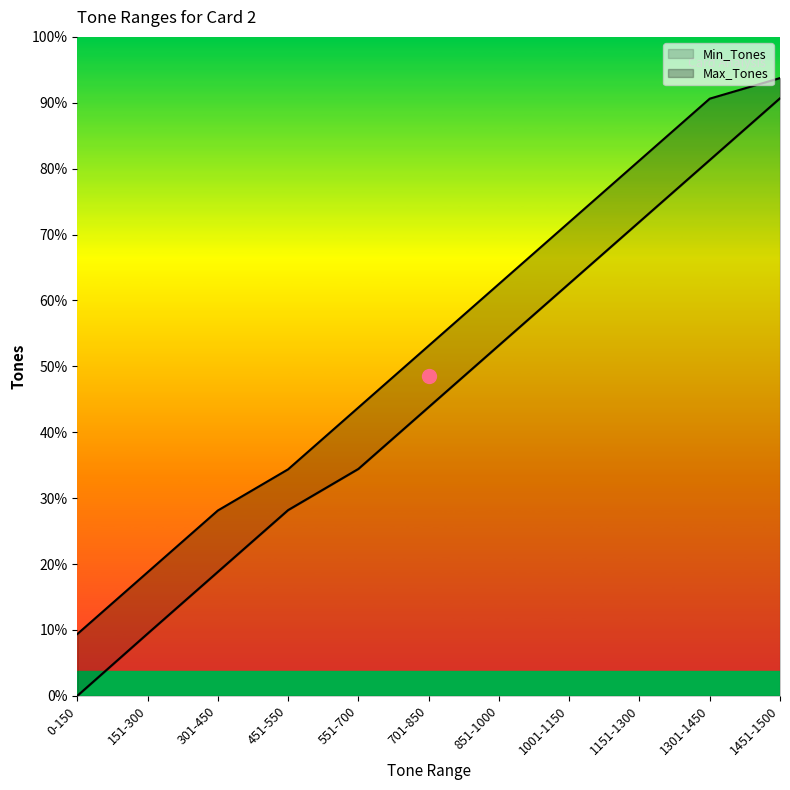

True or false: Max_Tones and Min_Tones cross at least once.

False